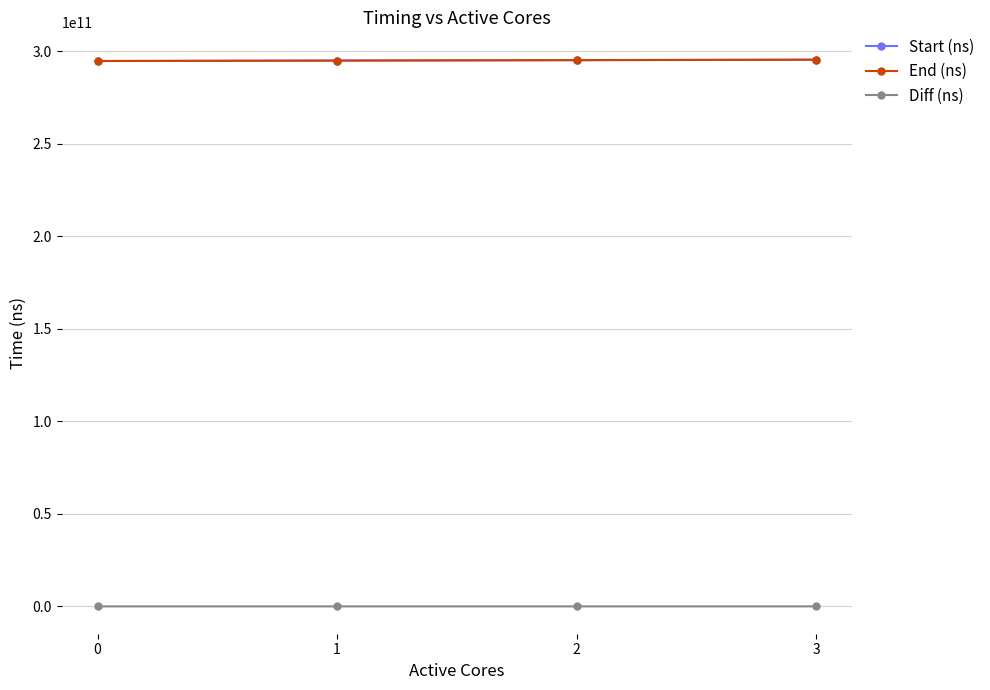

How many data points in End (ns) are less than 295287658027?

2